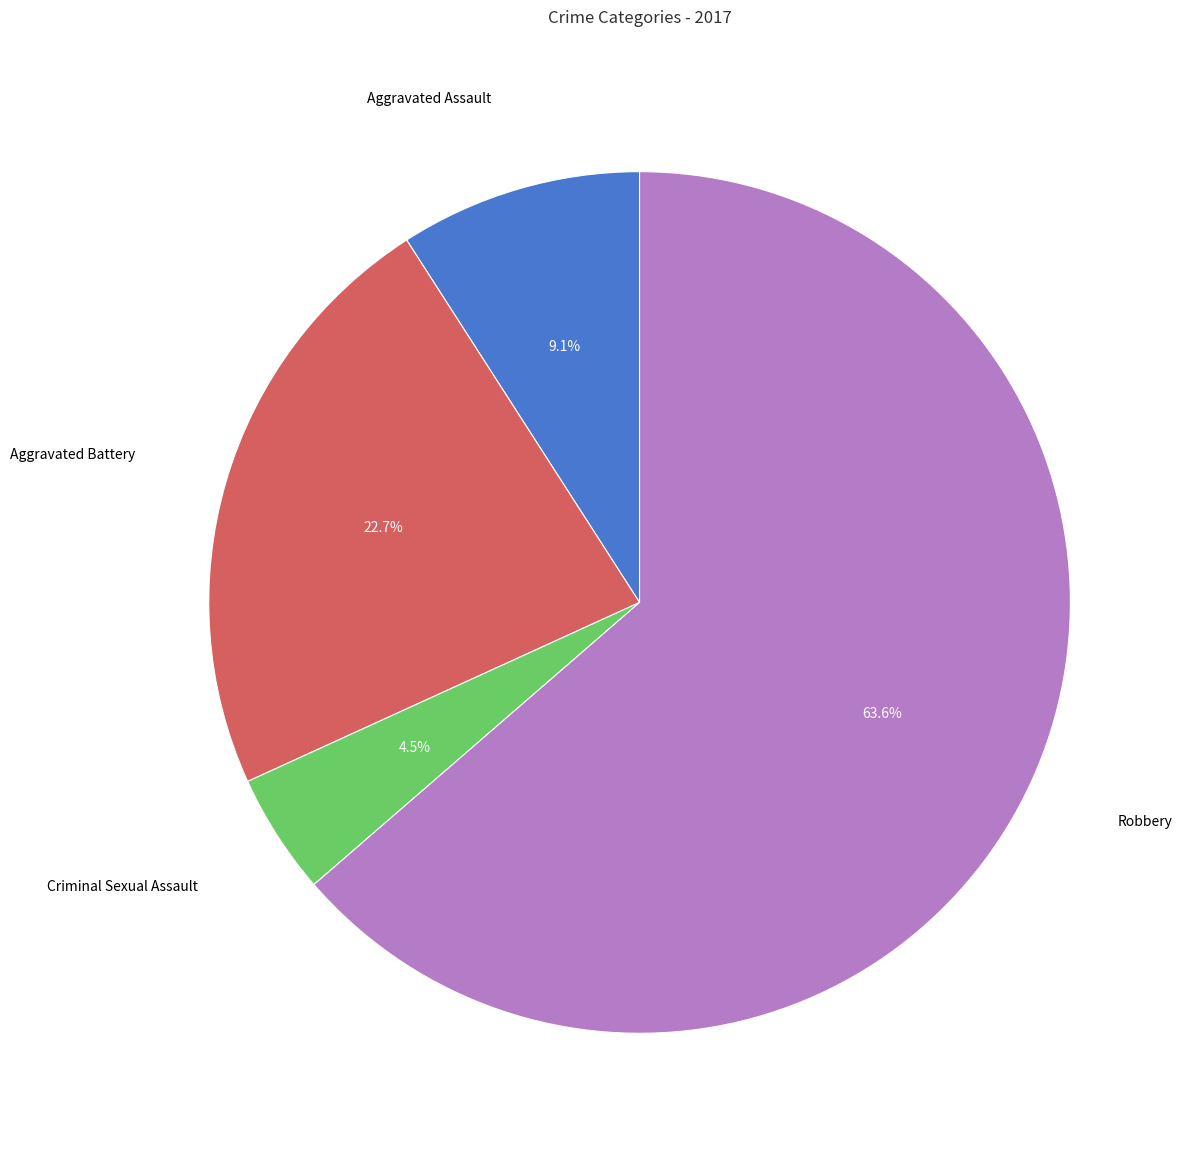

Does any single category account for the majority?

Yes